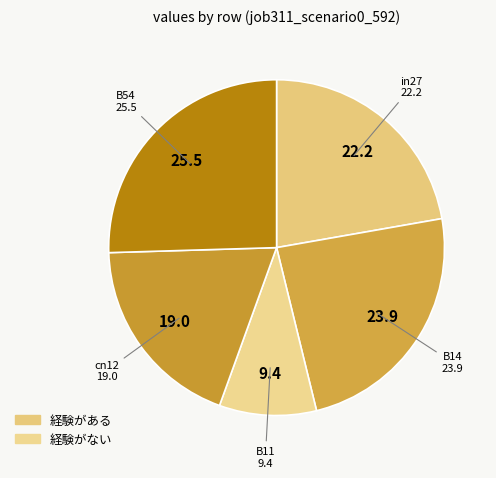

How many slices are in this pie chart?

5